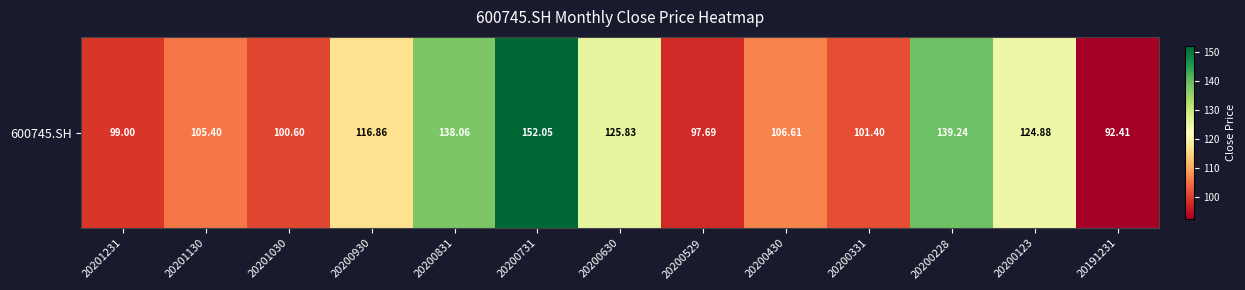

What is the maximum value shown in the chart?

152.1